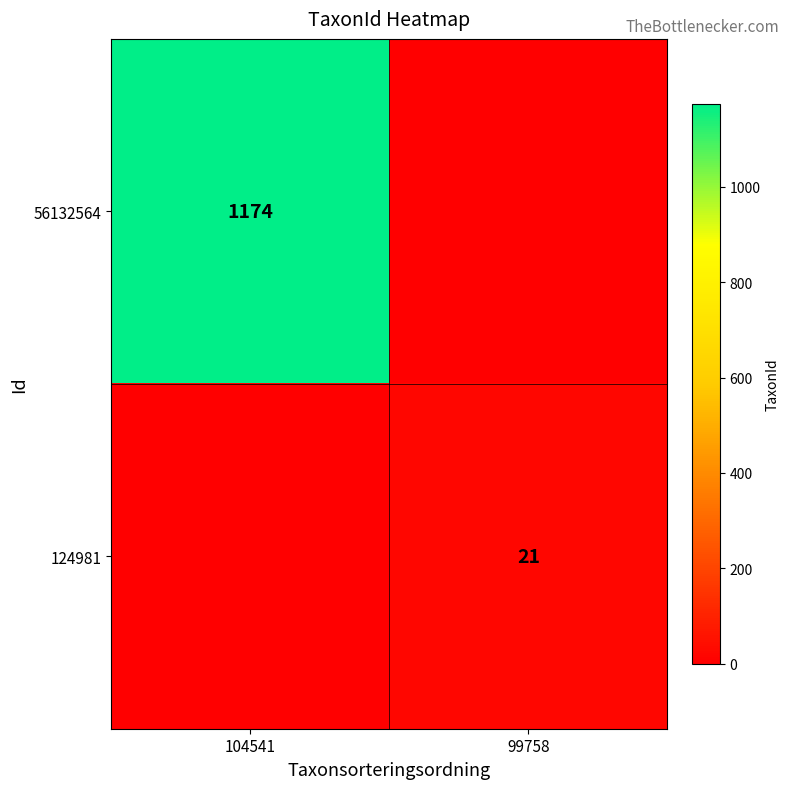

The value of 124981 at 99758 is 7. True or false?

False